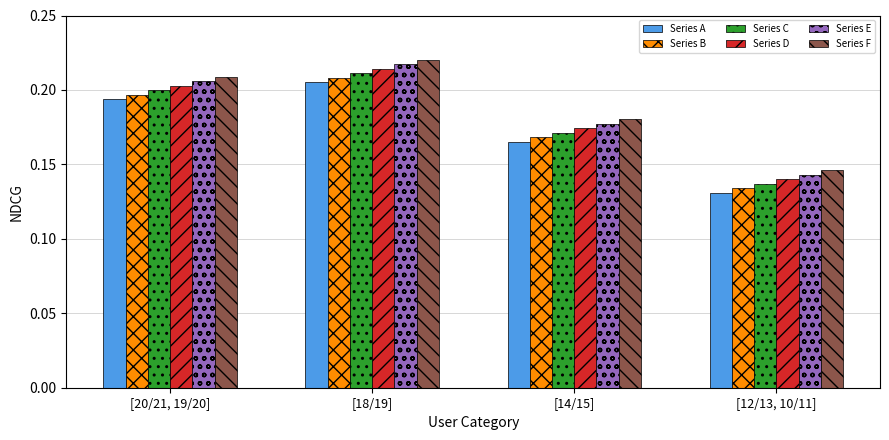

At which label is Series C closest to 0?

[12/13, 10/11]